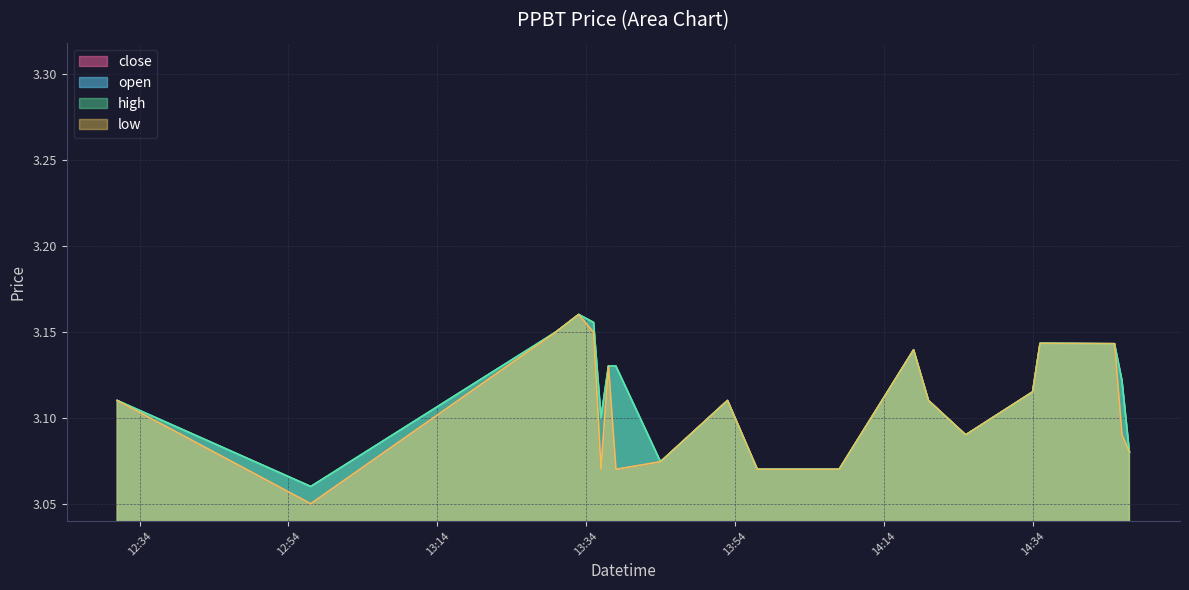

Does the chart display data point markers on the line(s)?

No